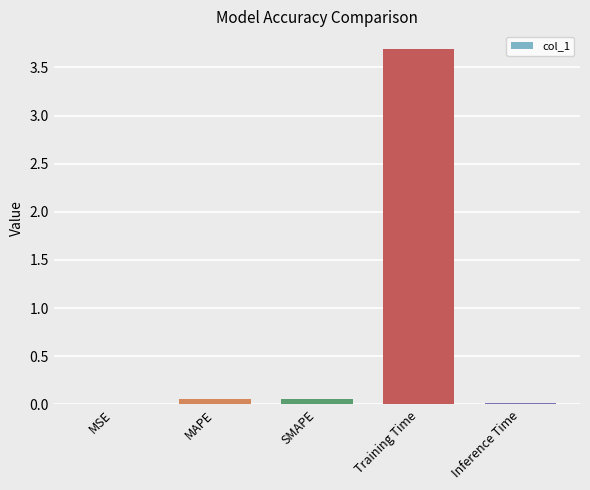

Are the bars horizontal?

No